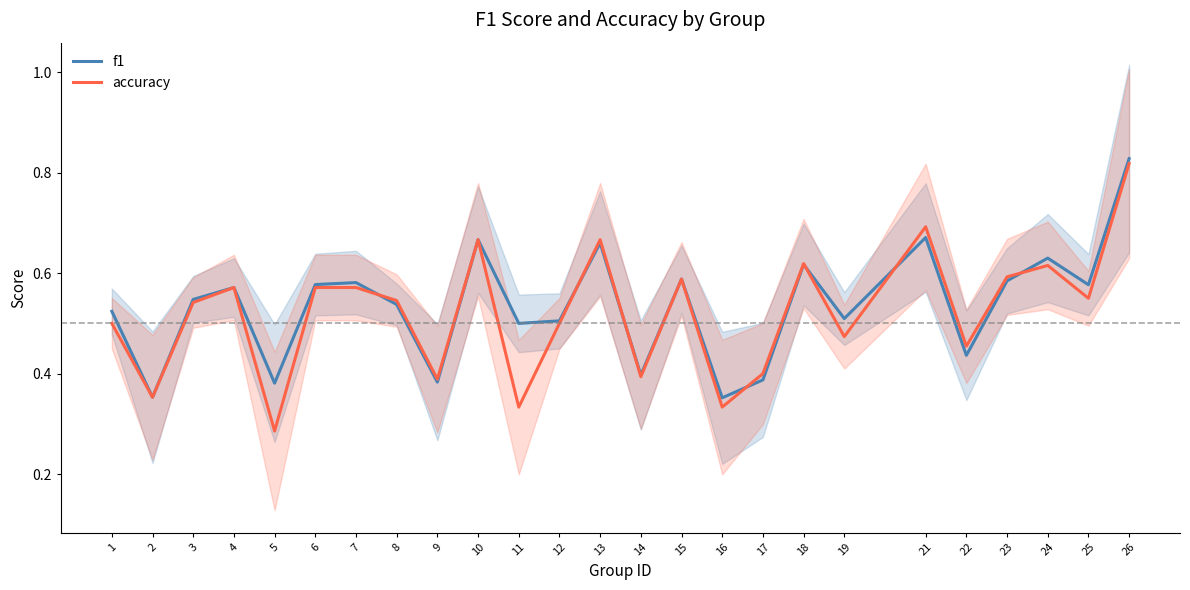

Count the f1 values in the range 0 to 1.

25